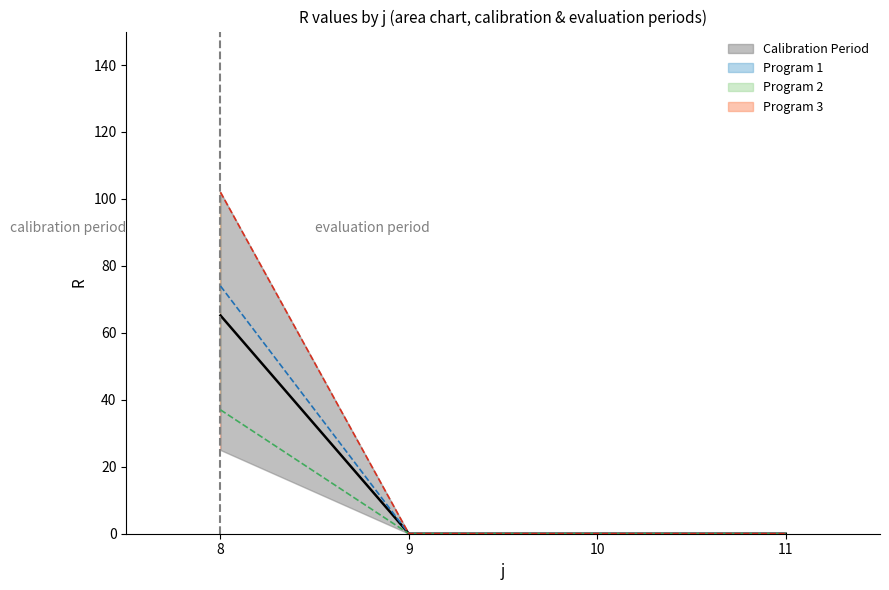

Between 9 and 10, which series saw the biggest shift?

s1_R